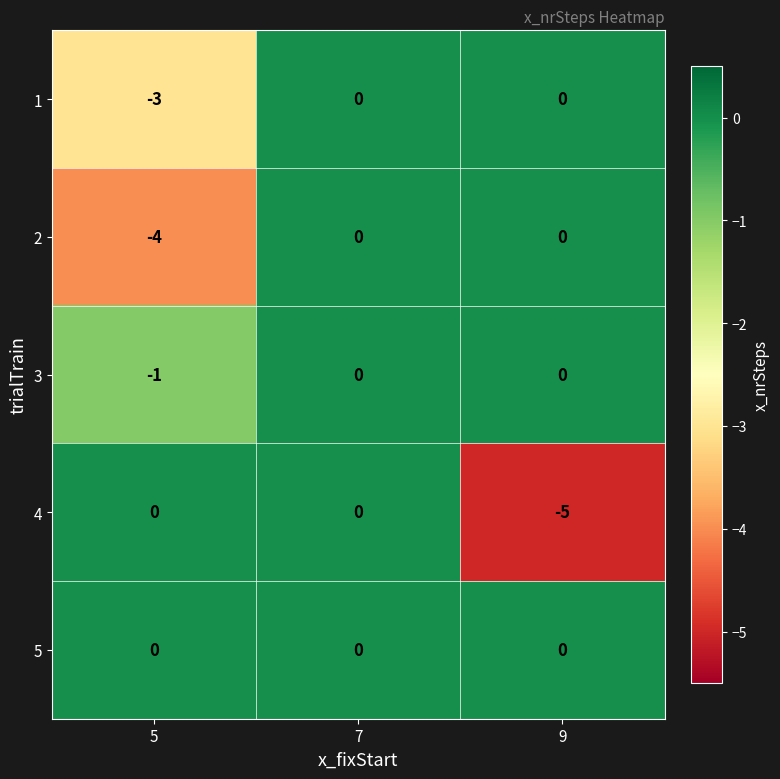

What is the total value across all series at 5?

-8